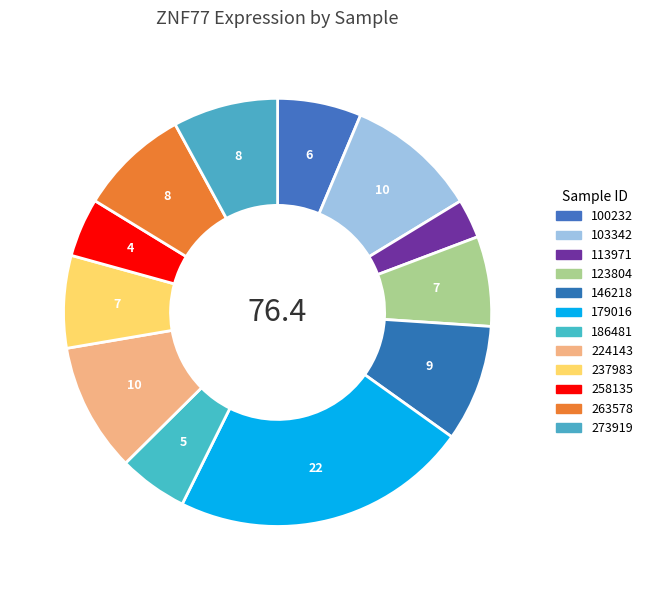

What portion of the pie excludes 146218?

91.2%